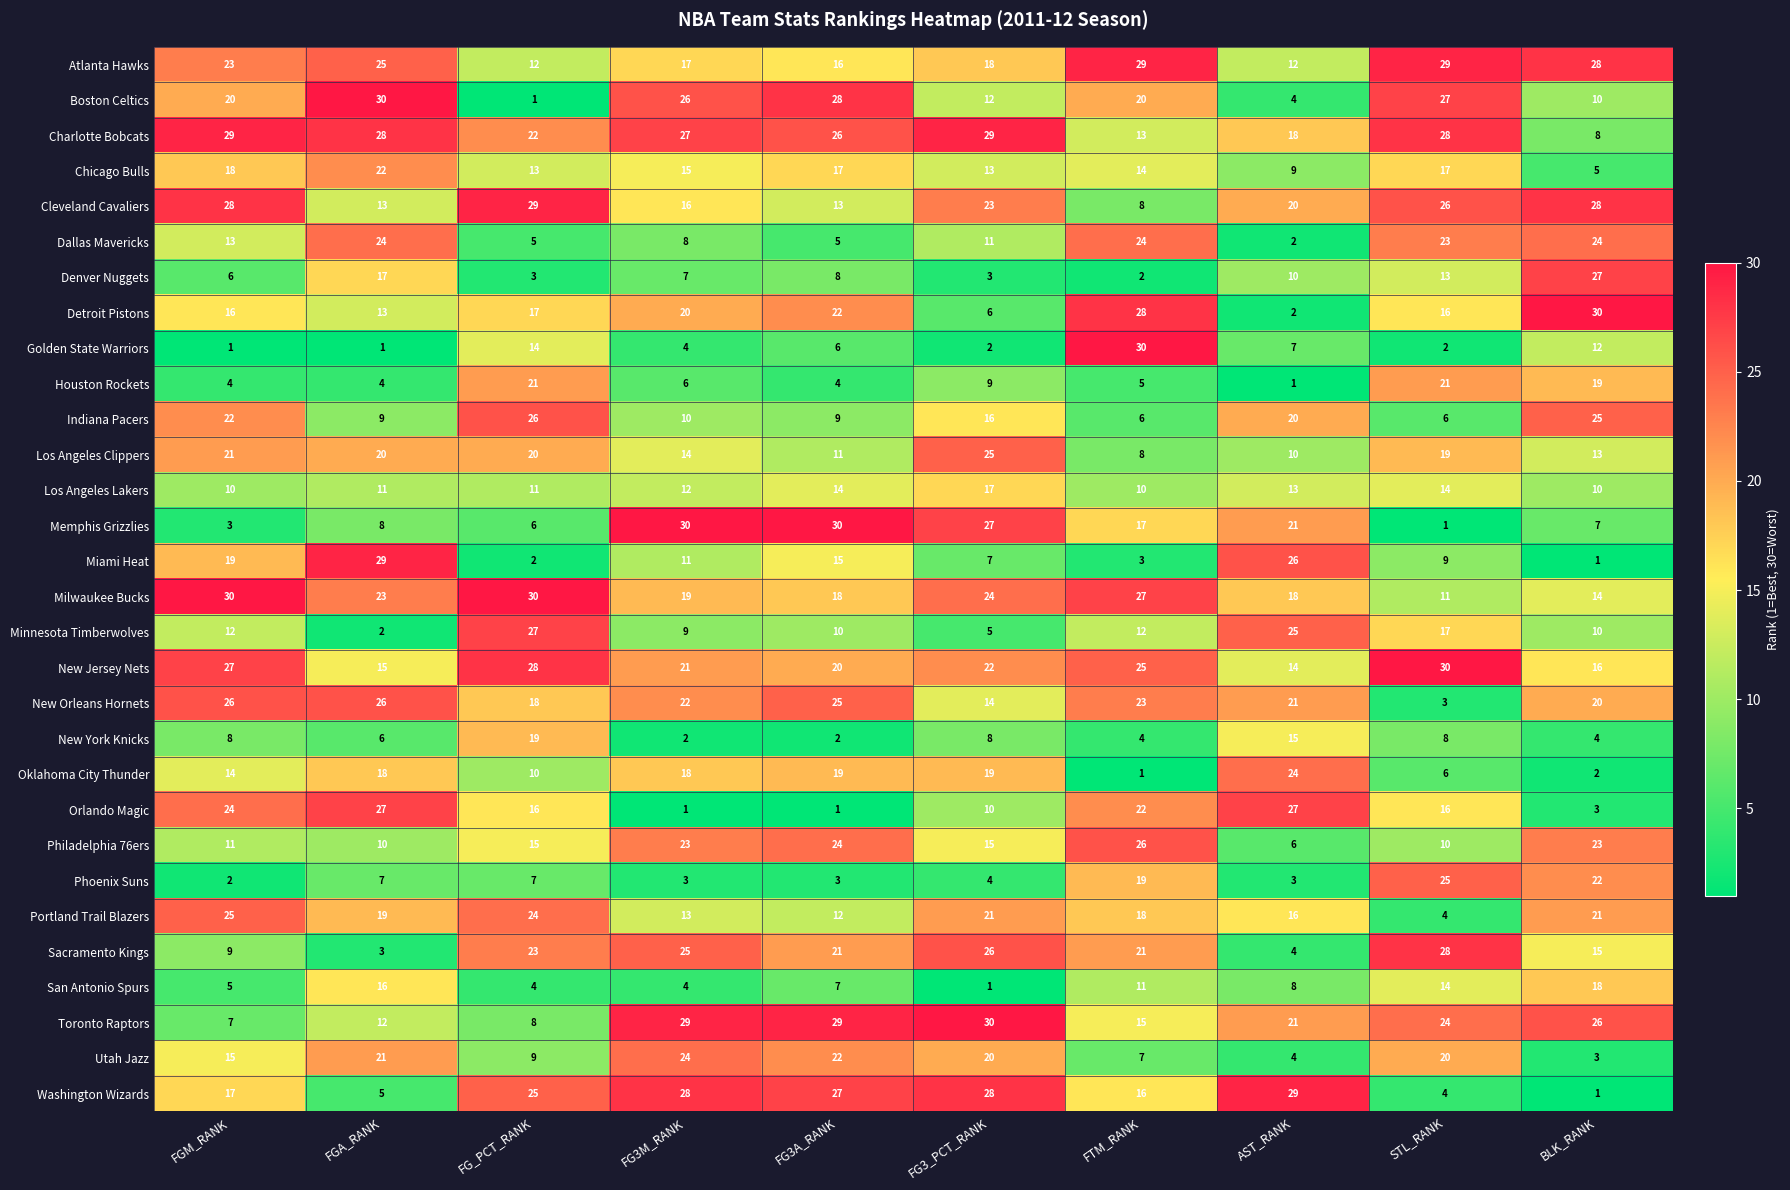

How many series are shown in this chart?

30